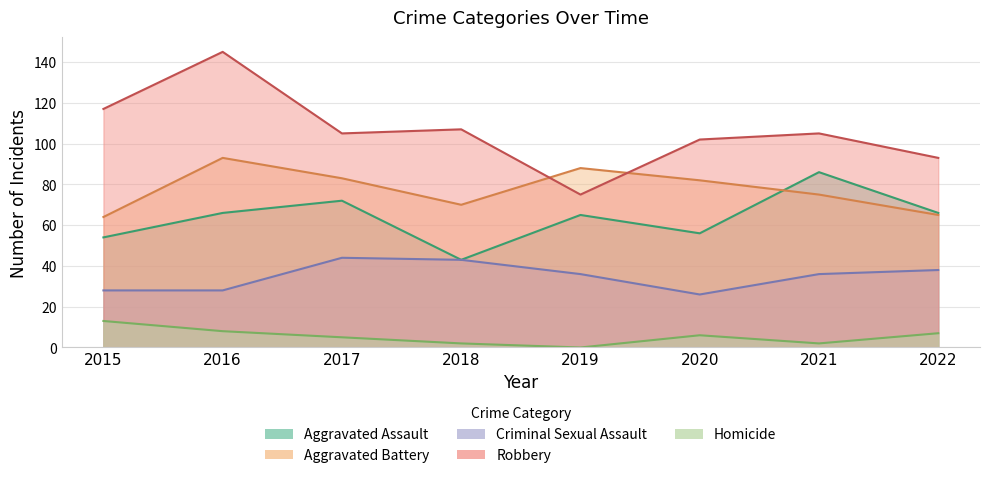

What is the value of the Aggravated Assault point at the 2nd from the left?

66